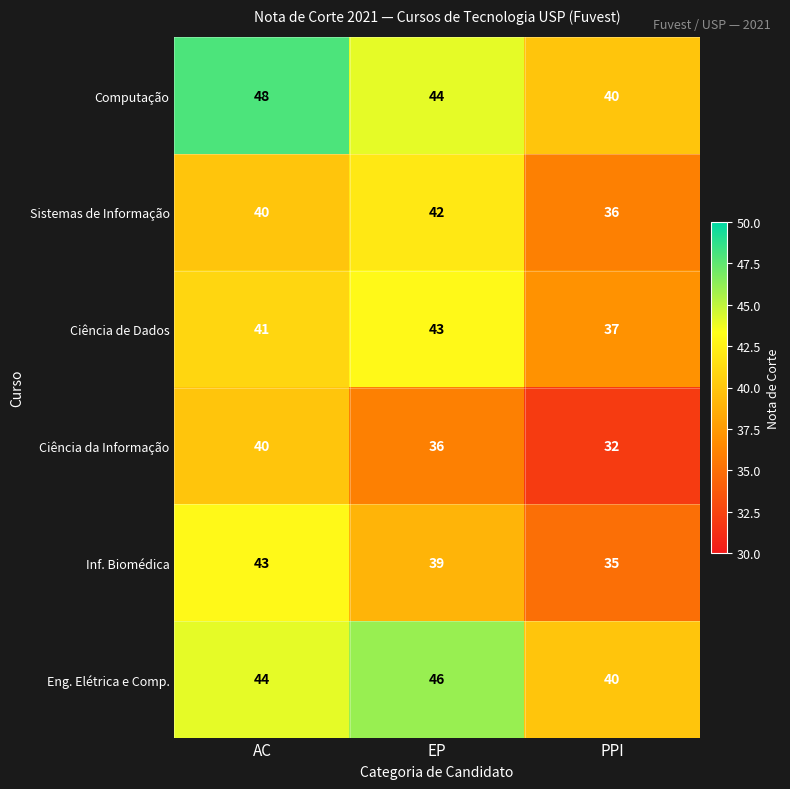

Which label corresponds to the largest value in the chart?

AC